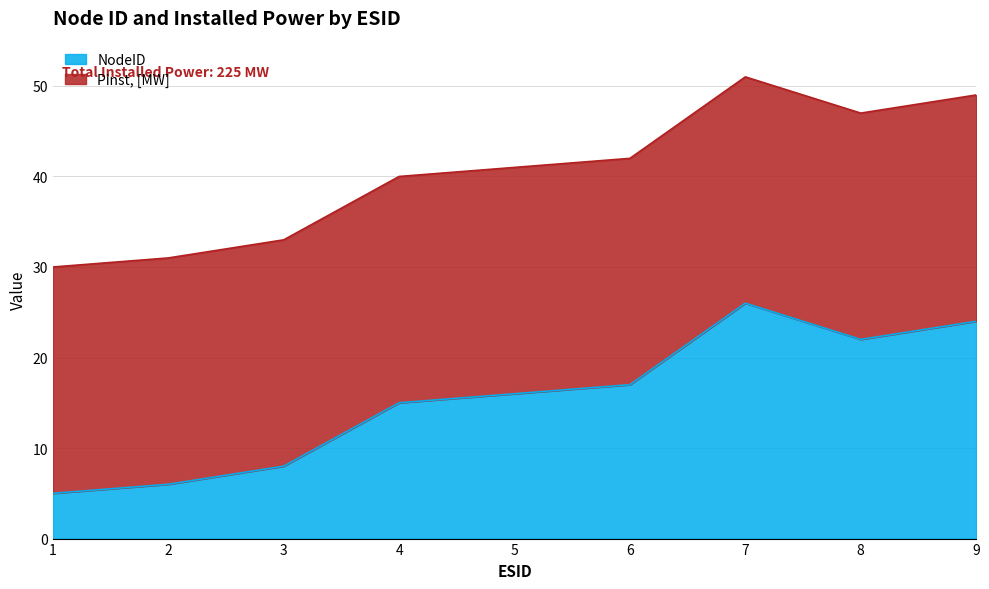

How many lines are shown in the chart?

2